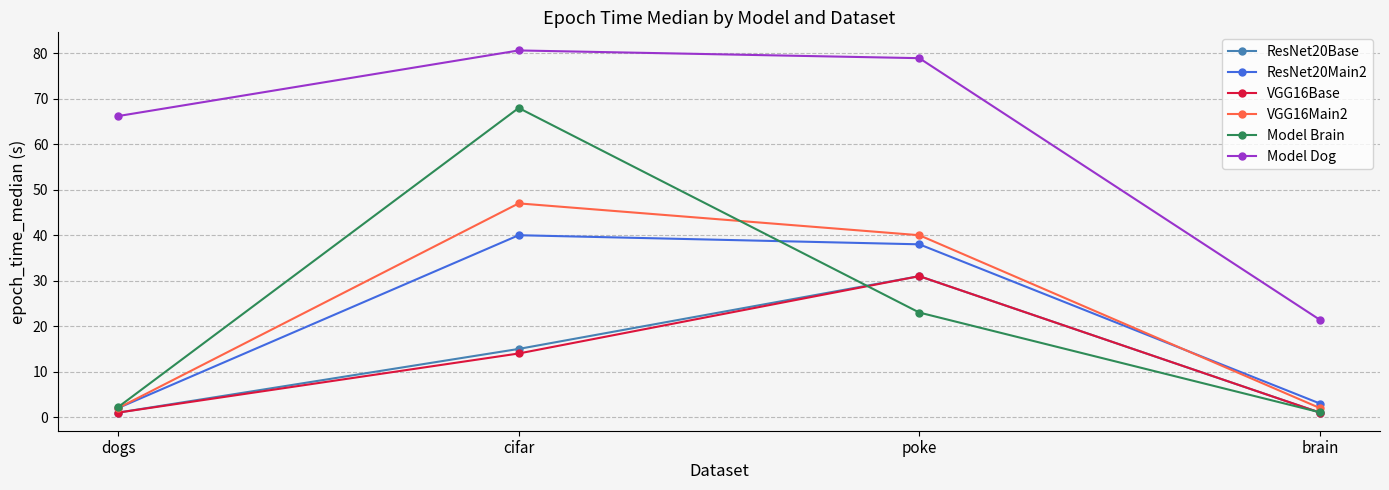

What is the sum of all VGG16Main2 values?

91.0